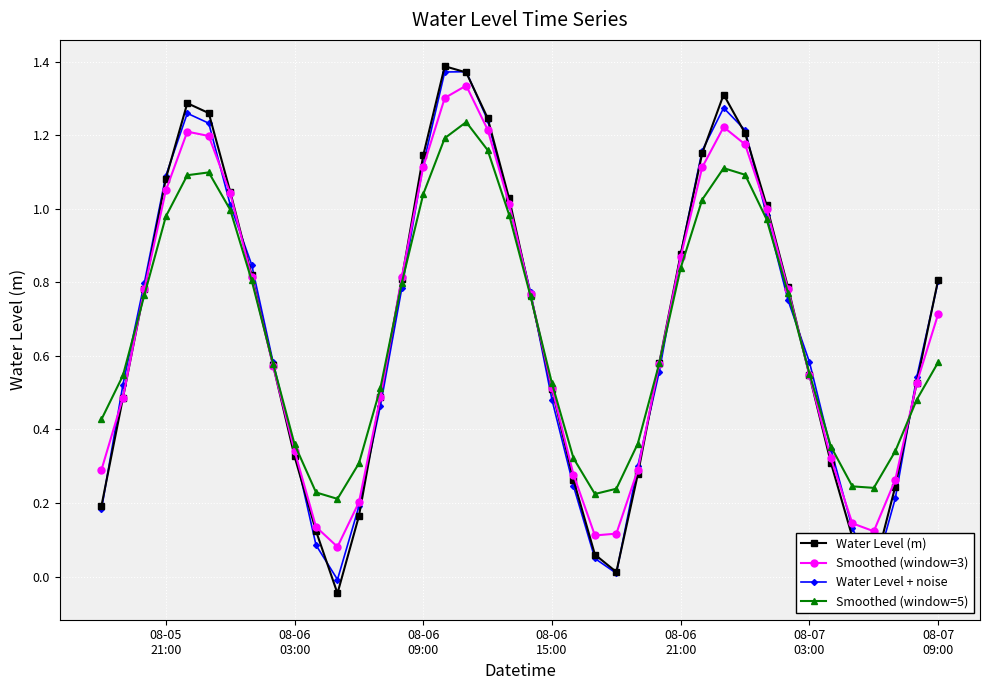

Which series has the widest spread of values?

Water Level (m)